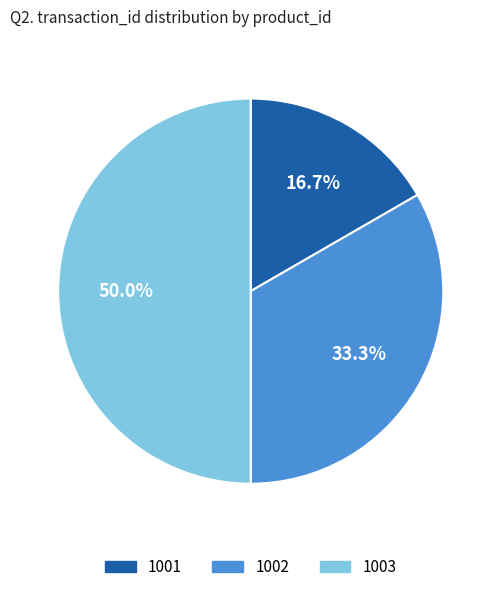

How much of the chart is everything except 1002?

66.7%